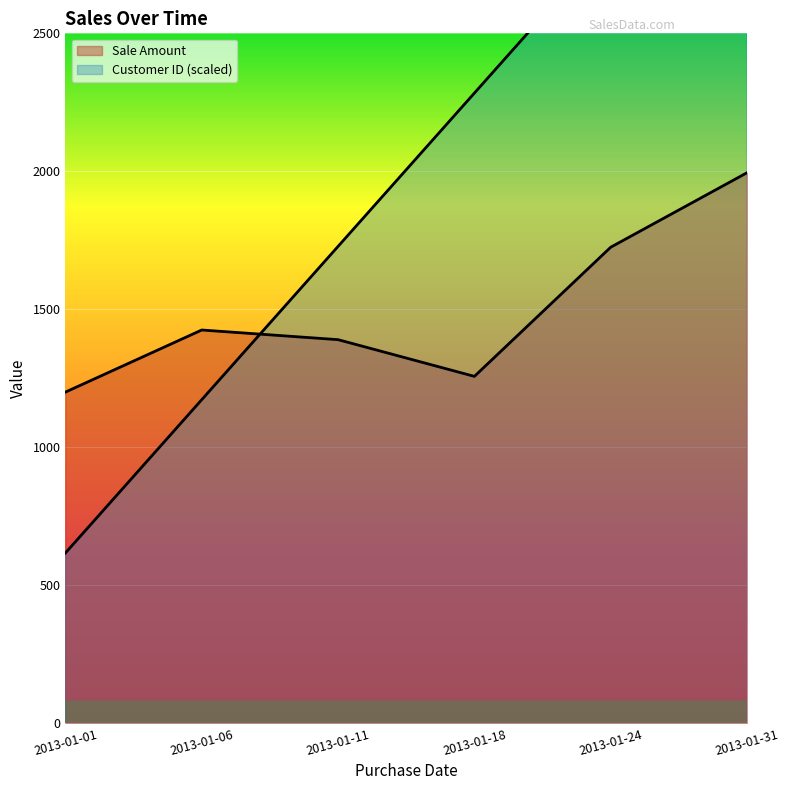

What is the value of the Customer ID point at the 3rd from the left?

1728.0